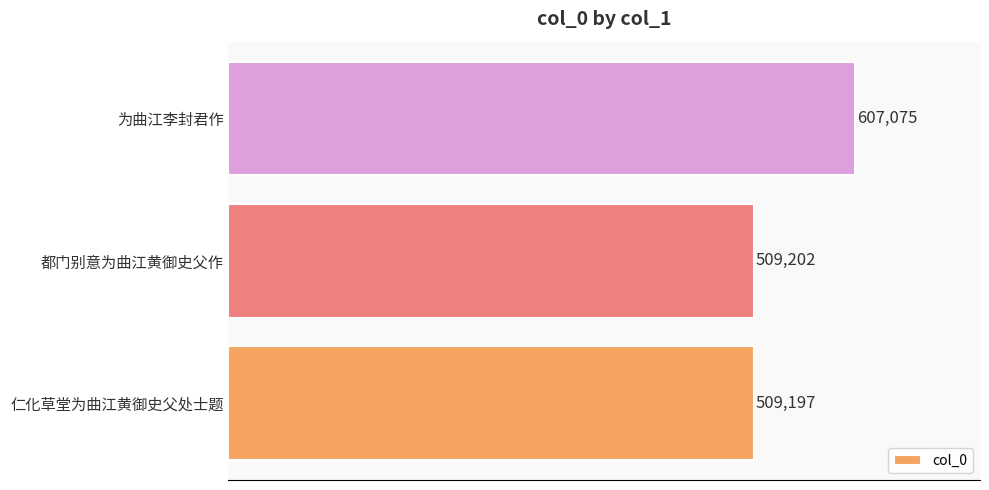

Reading bottom to top, transcribe all the data shown in this chart.

仁化草堂为曲江黄御史父处士题=509197	都门别意为曲江黄御史父作=509202	为曲江李封君作=607075